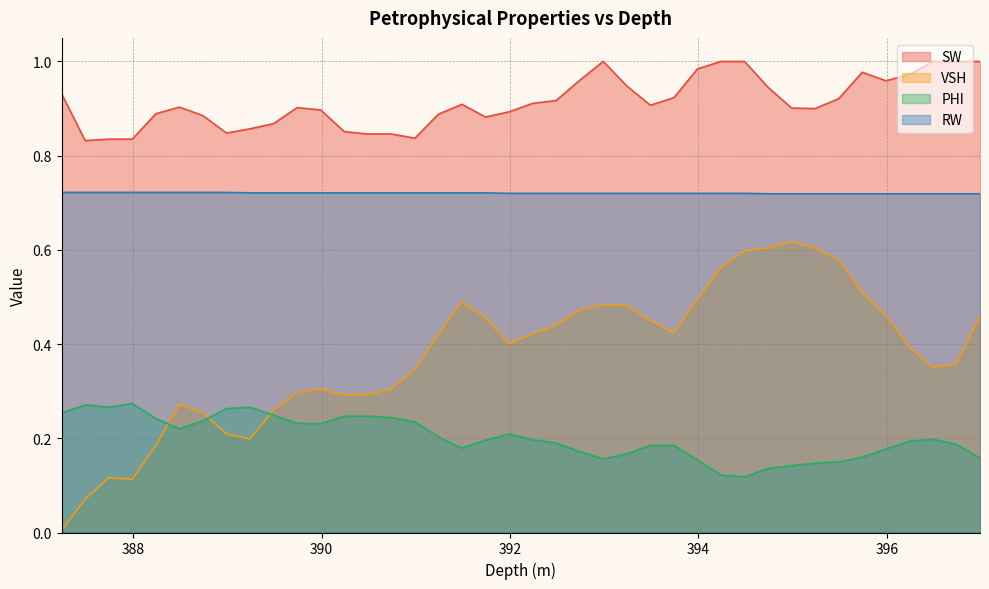

True or false: RW has a value of 1.1 at 389.24.

False